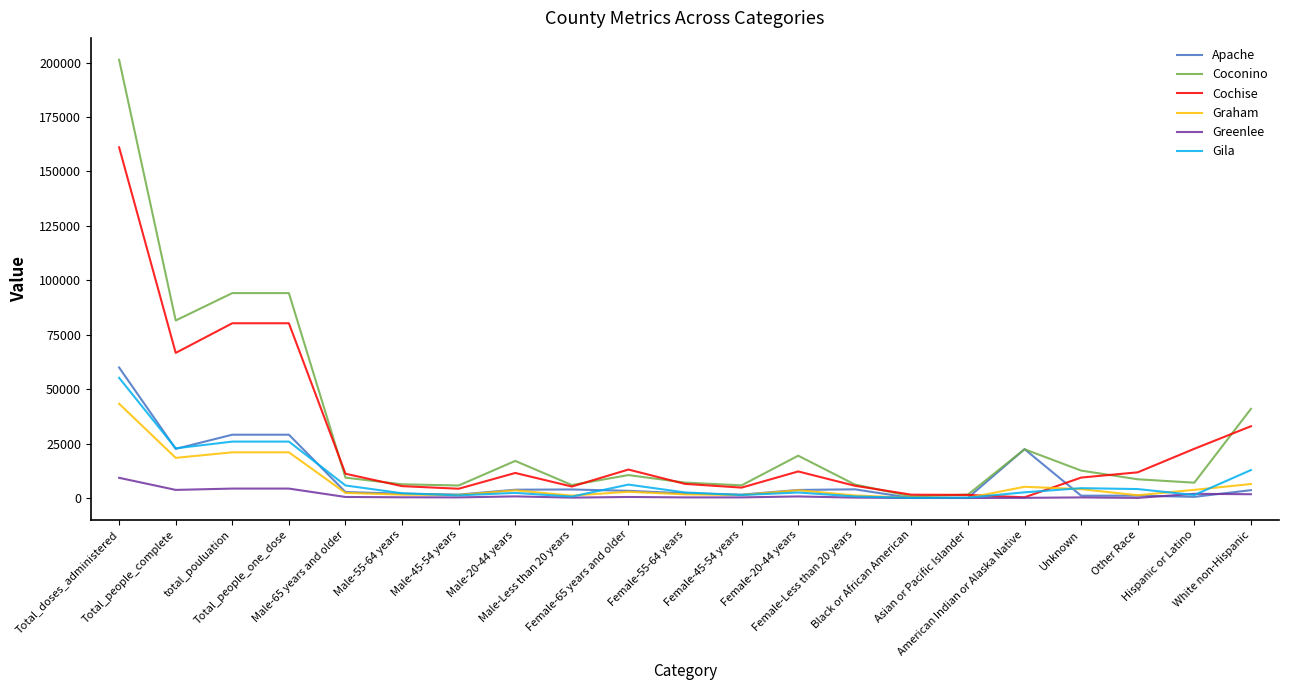

Rank the series by their maximum value, from lowest to highest.

Greenlee, Graham, Gila, Apache, Cochise, Coconino